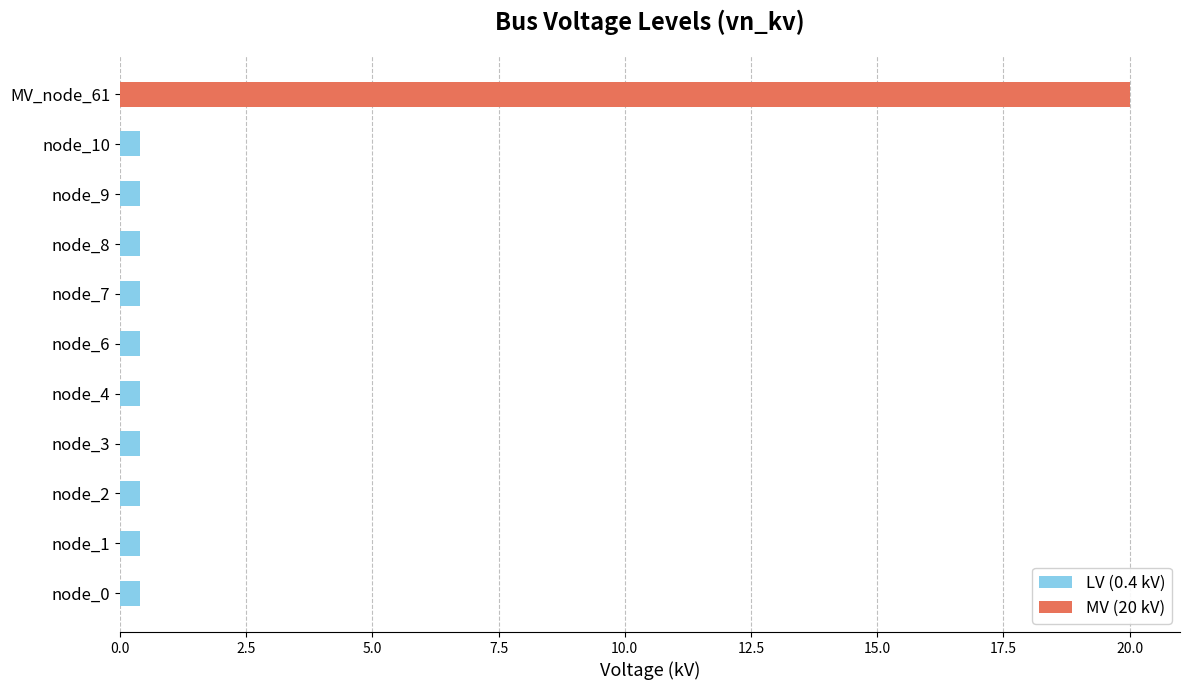

Reading right to left, extract all data points from this chart.

MV_node_61=20.0	node_10=0.4	node_9=0.4	node_8=0.4	node_7=0.4	node_6=0.4	node_4=0.4	node_3=0.4	node_2=0.4	node_1=0.4	node_0=0.4